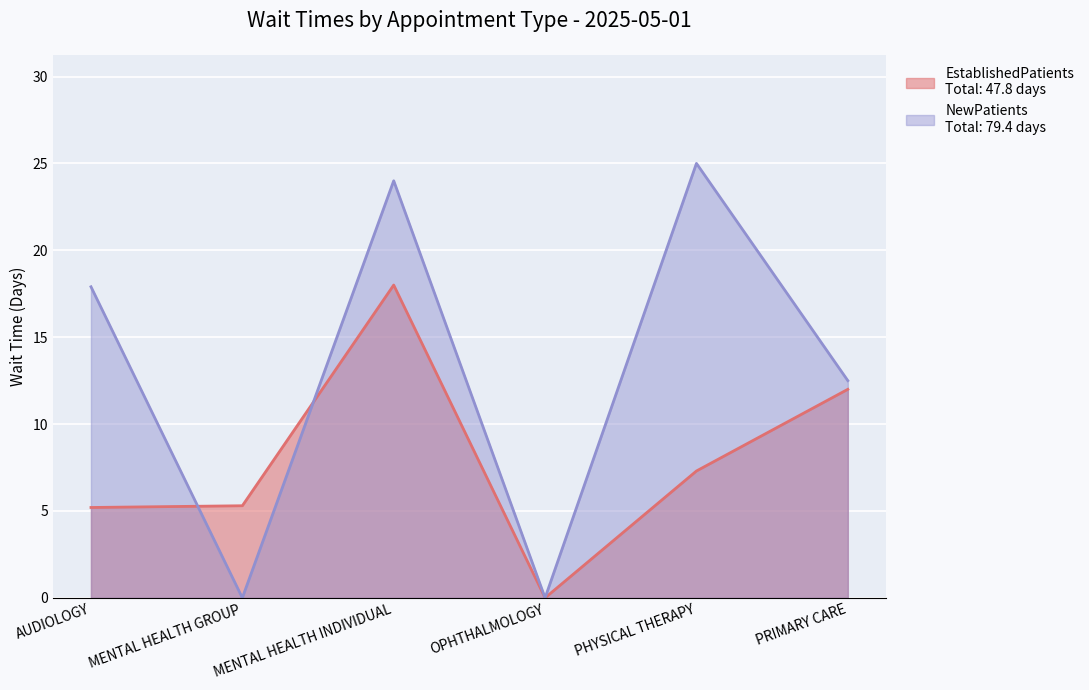

Between MENTAL HEALTH GROUP and PRIMARY CARE, which series saw the biggest shift?

NewPatients